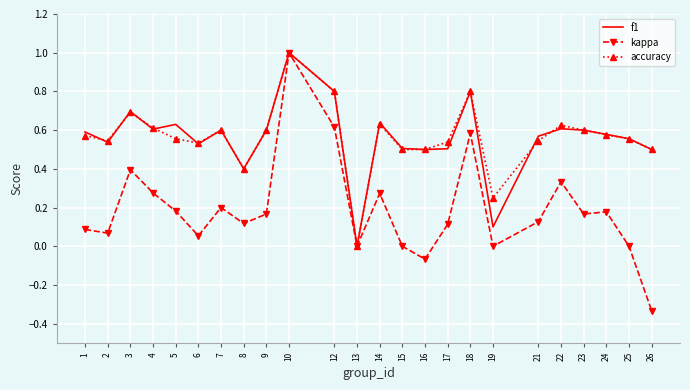

True or false: accuracy and f1 cross at least once.

True